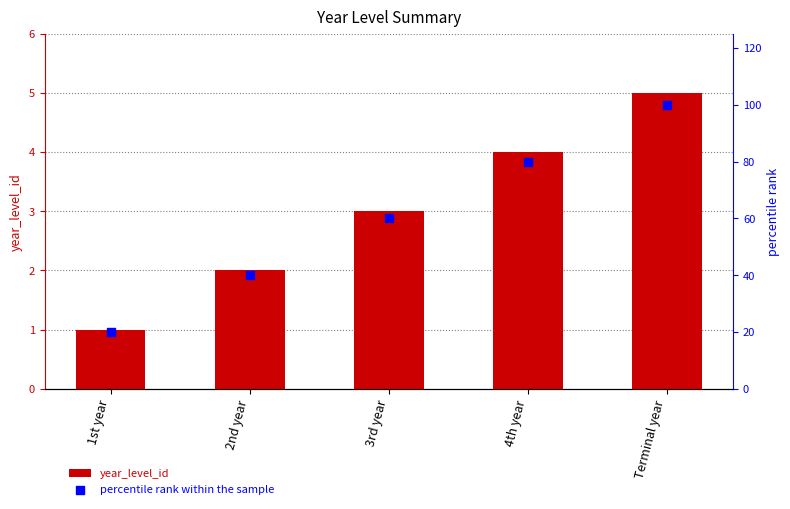

At which category is the sum across all series the highest?

Terminal year